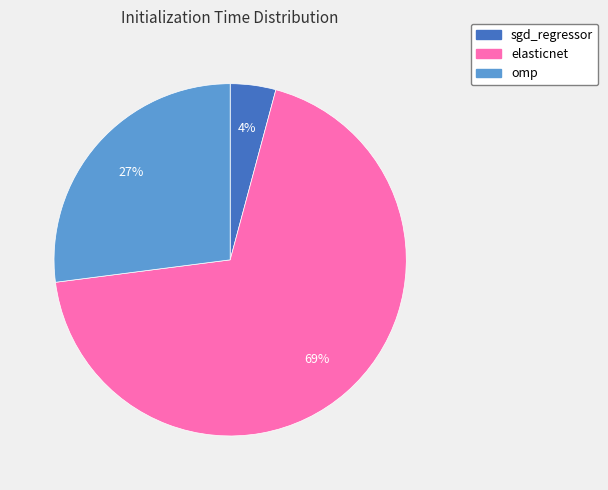

To the nearest percent, what is the average slice percentage?

33%